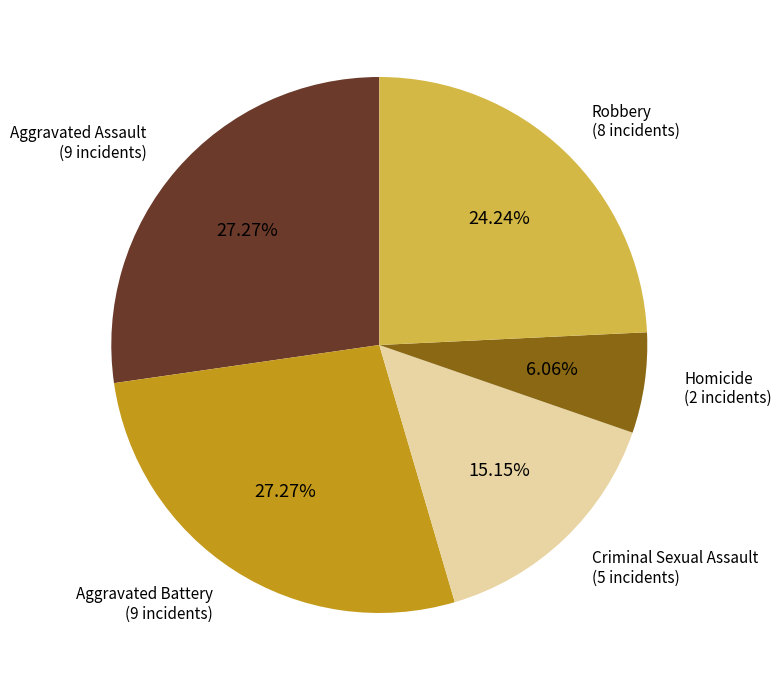

Is there a majority slice in this chart?

No